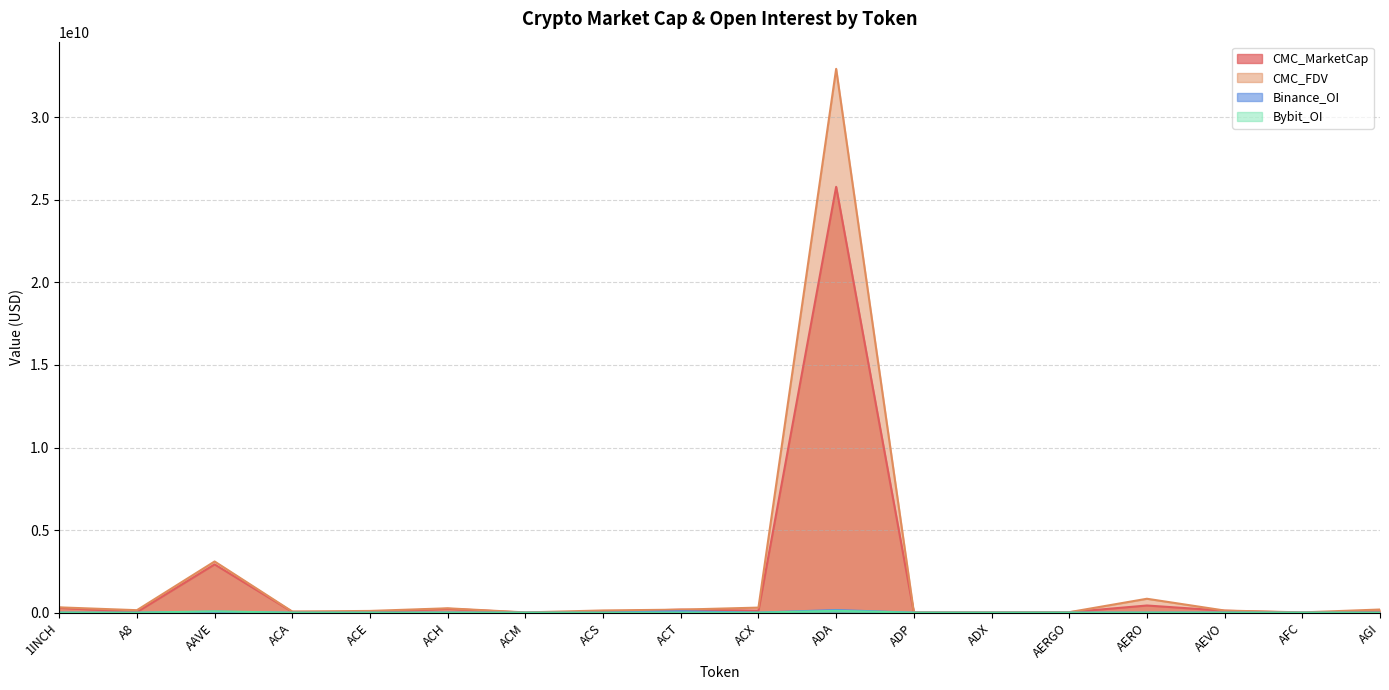

At which label does CMC_FDV first exceed 153449072?

1INCH